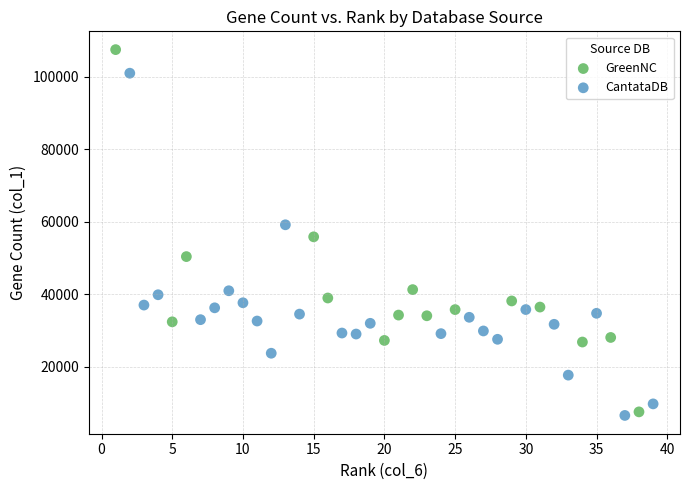

Which series contains the highest Y value?

GreenNC